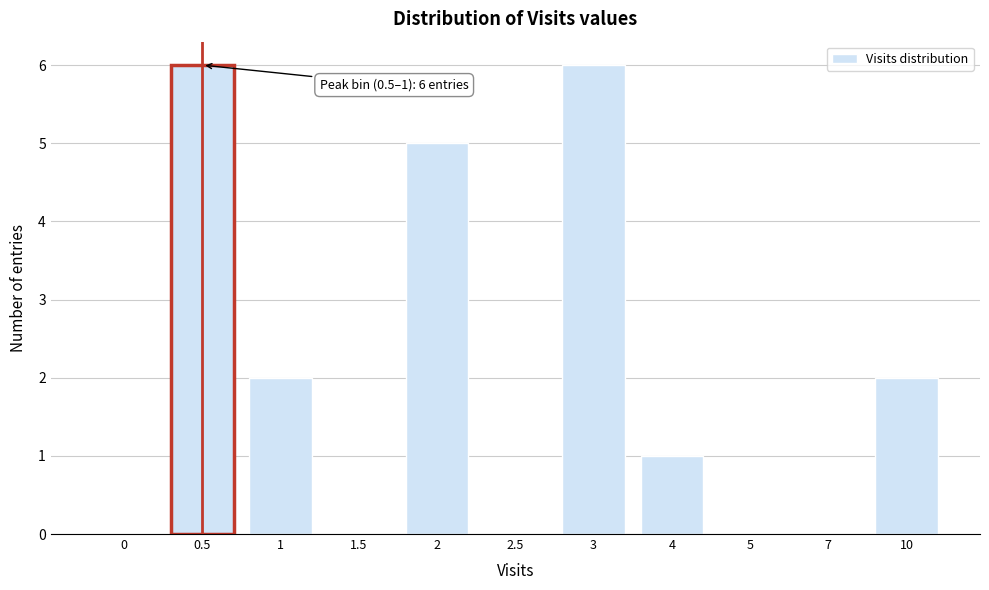

Reading left to right, transcribe all the data shown in this chart.

0=0	0.5=6	1=2	1.5=0	2=5	2.5=0	3=6	4=1	5=0	7=0	10=2